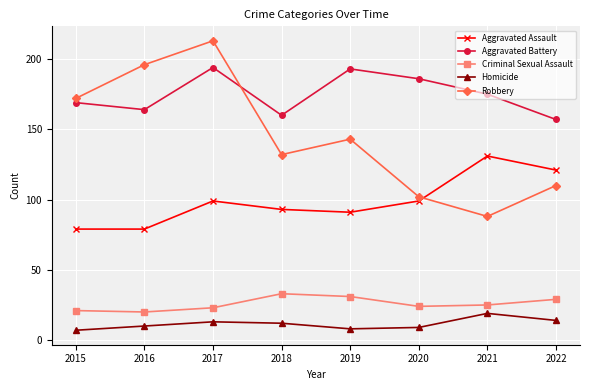

What is the value of the Aggravated Battery point at the 7th from the left?

175